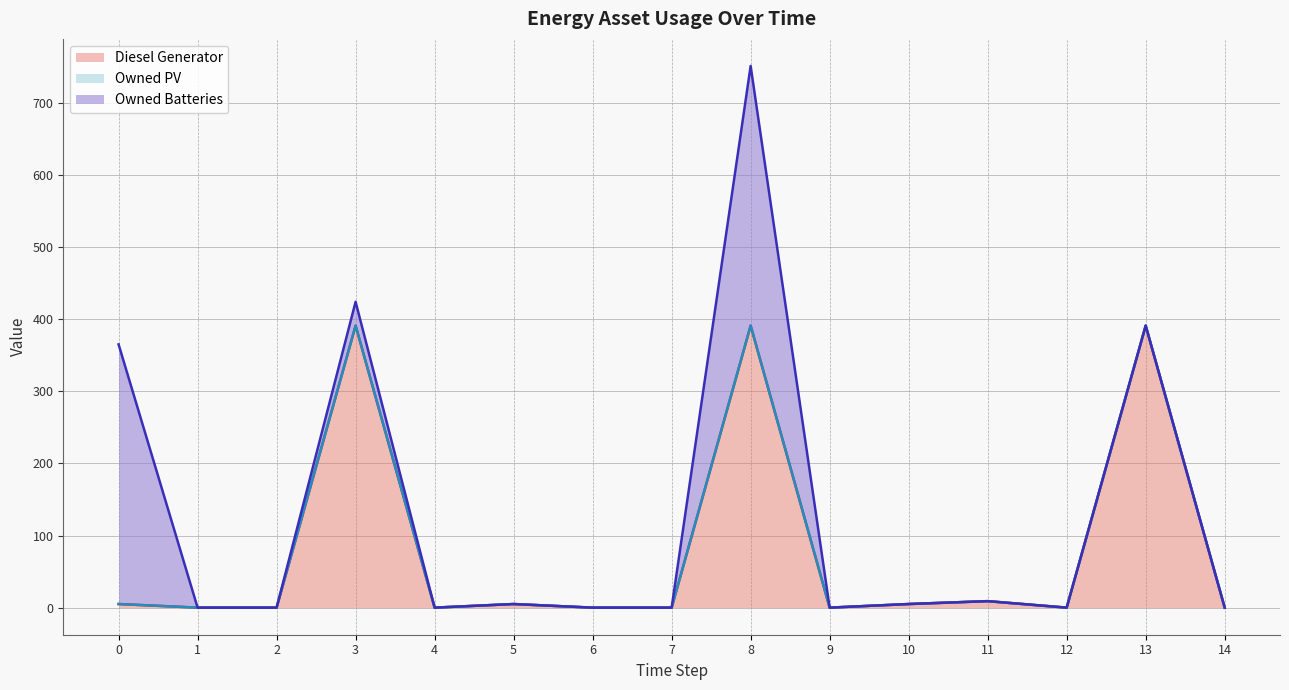

At which category is the sum across all series the highest?

8